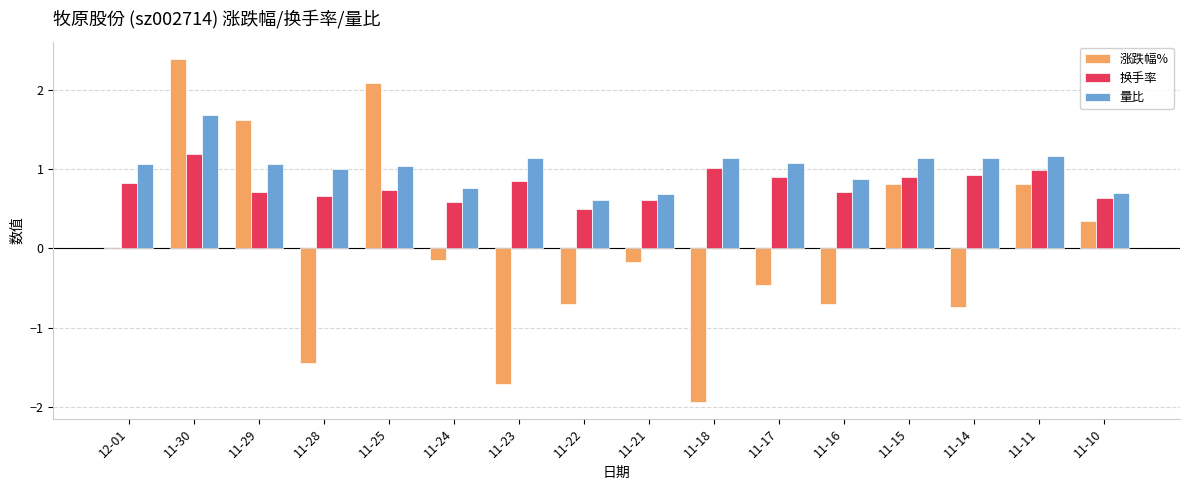

The value of 换手率 at 11-14 is 0.3. True or false?

False